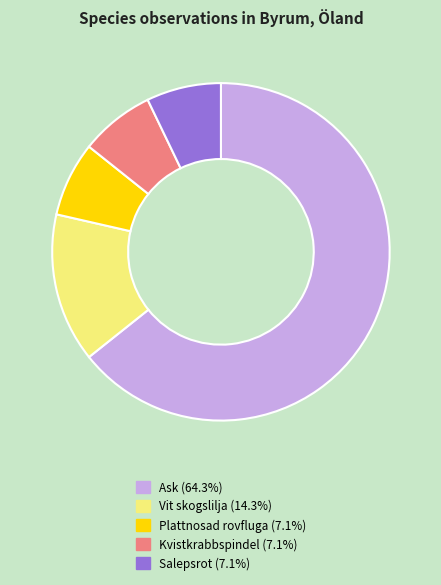

Count the number of slices in the pie.

5